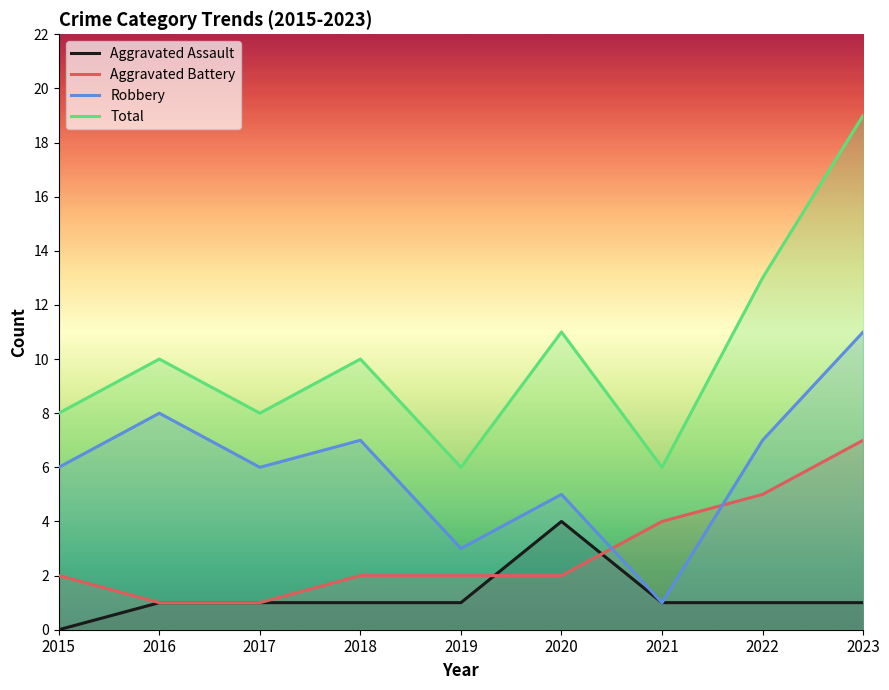

What is the spread (max minus min) of values at 2020?

9